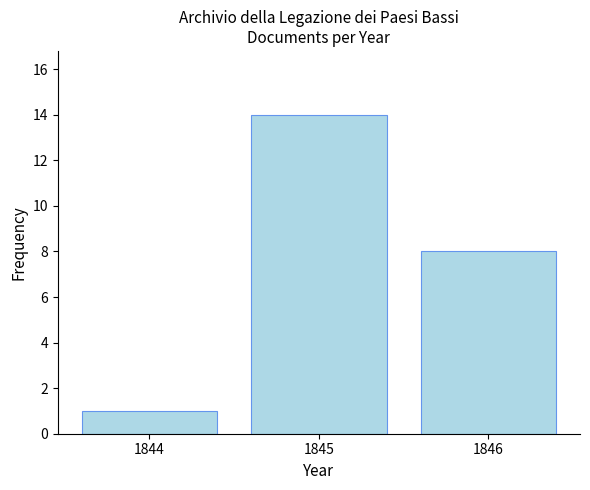

At which category does the chart reach its peak across all series?

1845